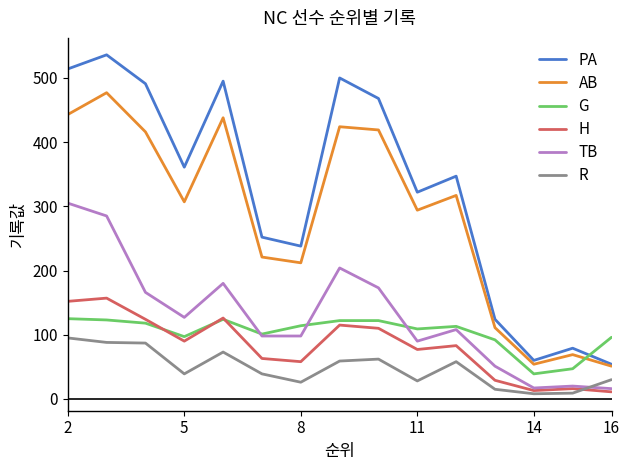

What is the minimum value for AB?

51